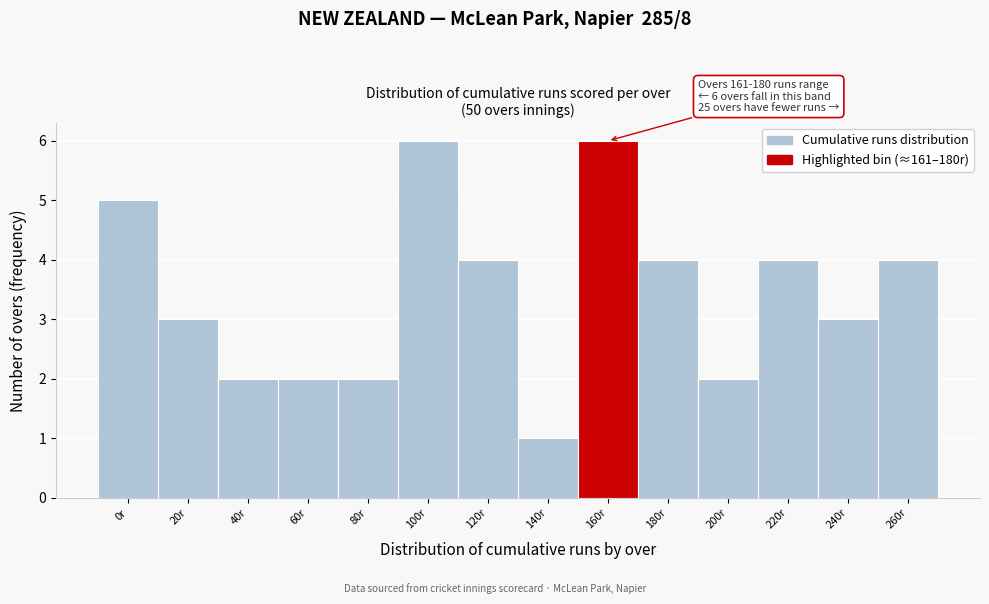

Reading left to right, extract all data points from this chart.

5	3	2	2	2	6	4	1	6	4	2	4	3	4